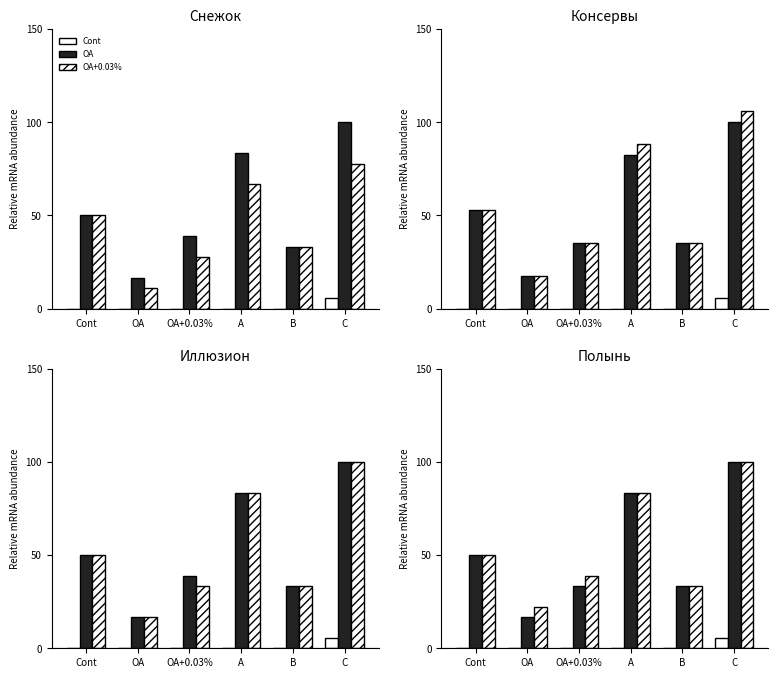

At which category is the sum across all series the highest?

C